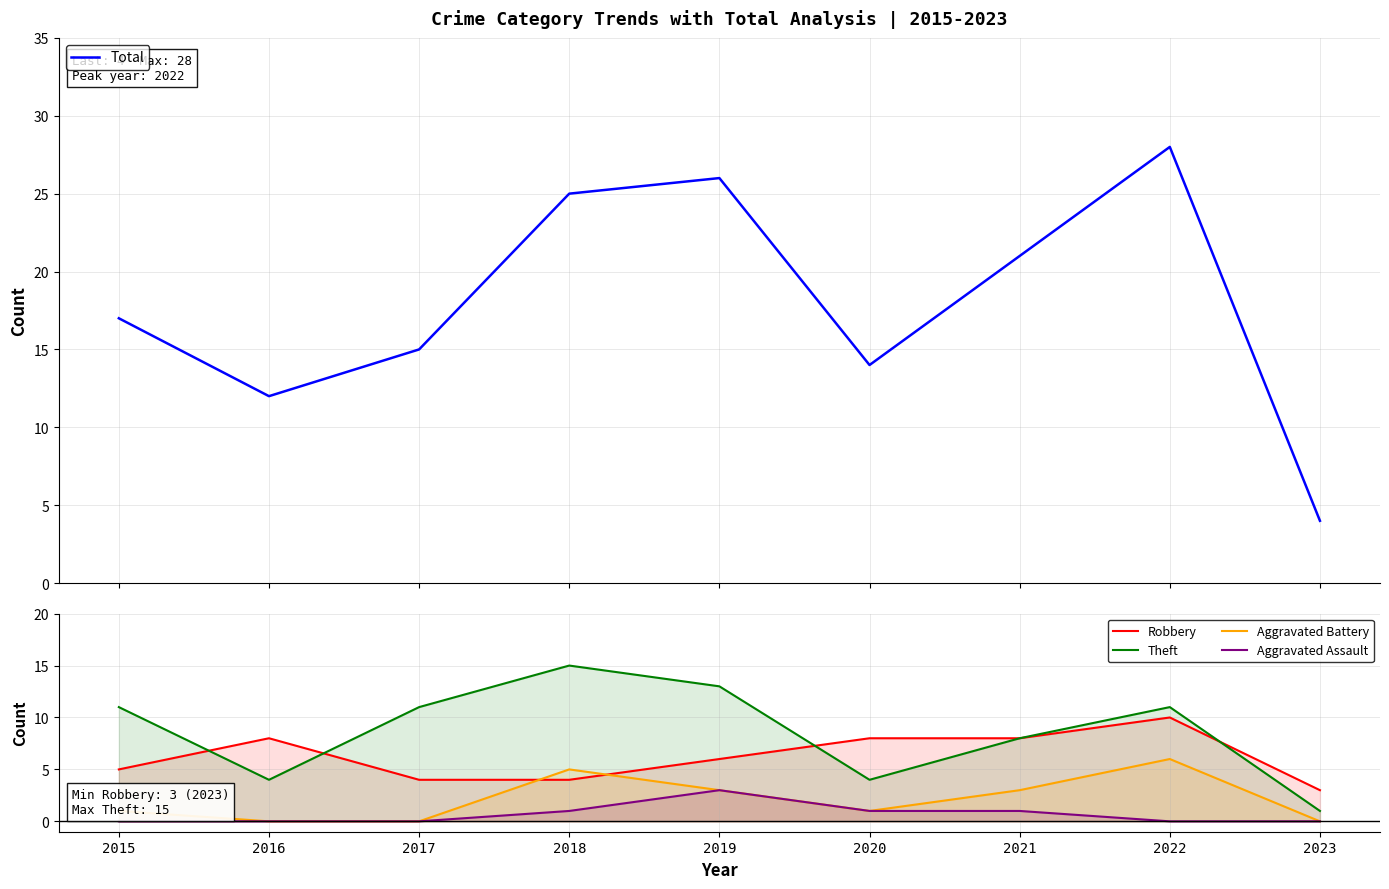

The value of Robbery at 2015 is 9. True or false?

False